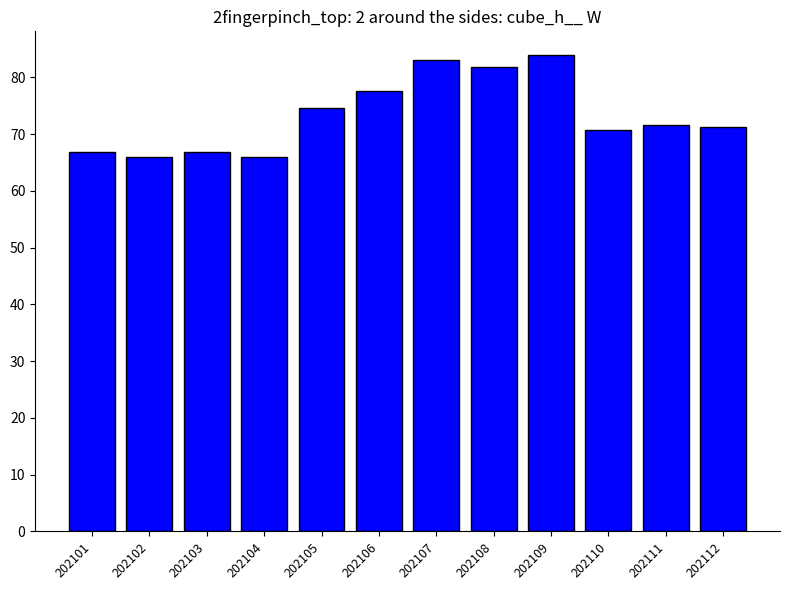

True or false: the data shows 39.1 at 202106.

False